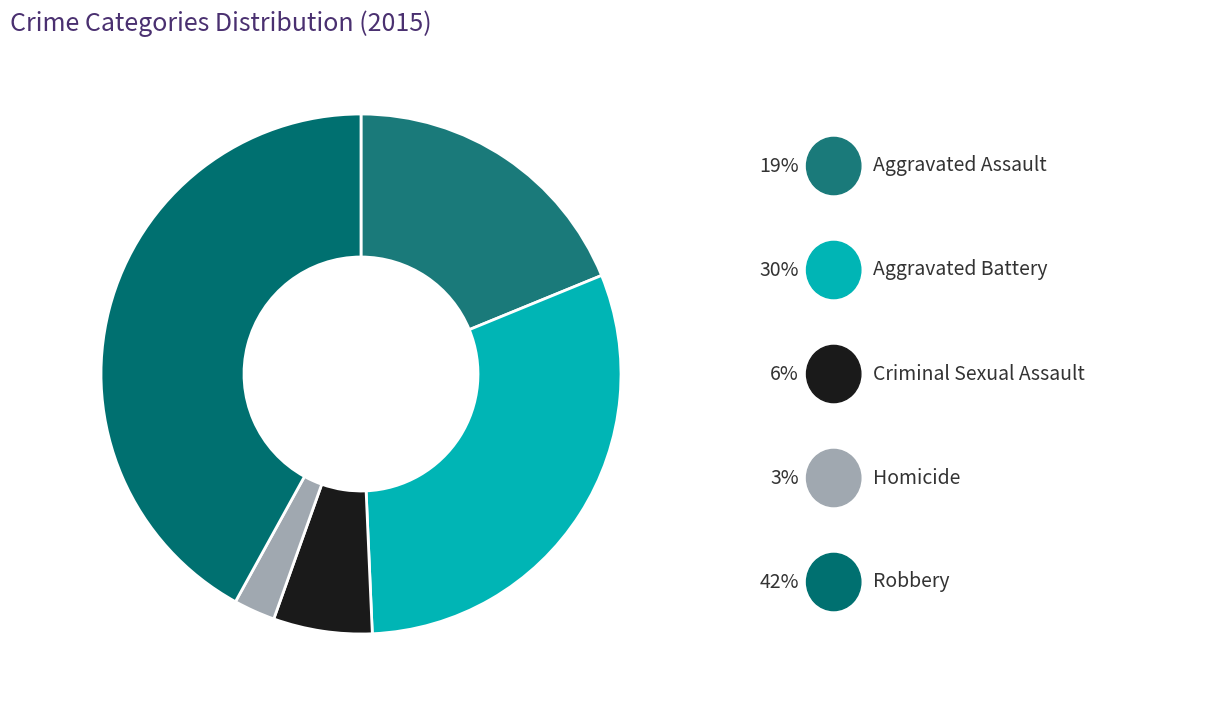

Is there any slice that represents more than half of the pie?

No